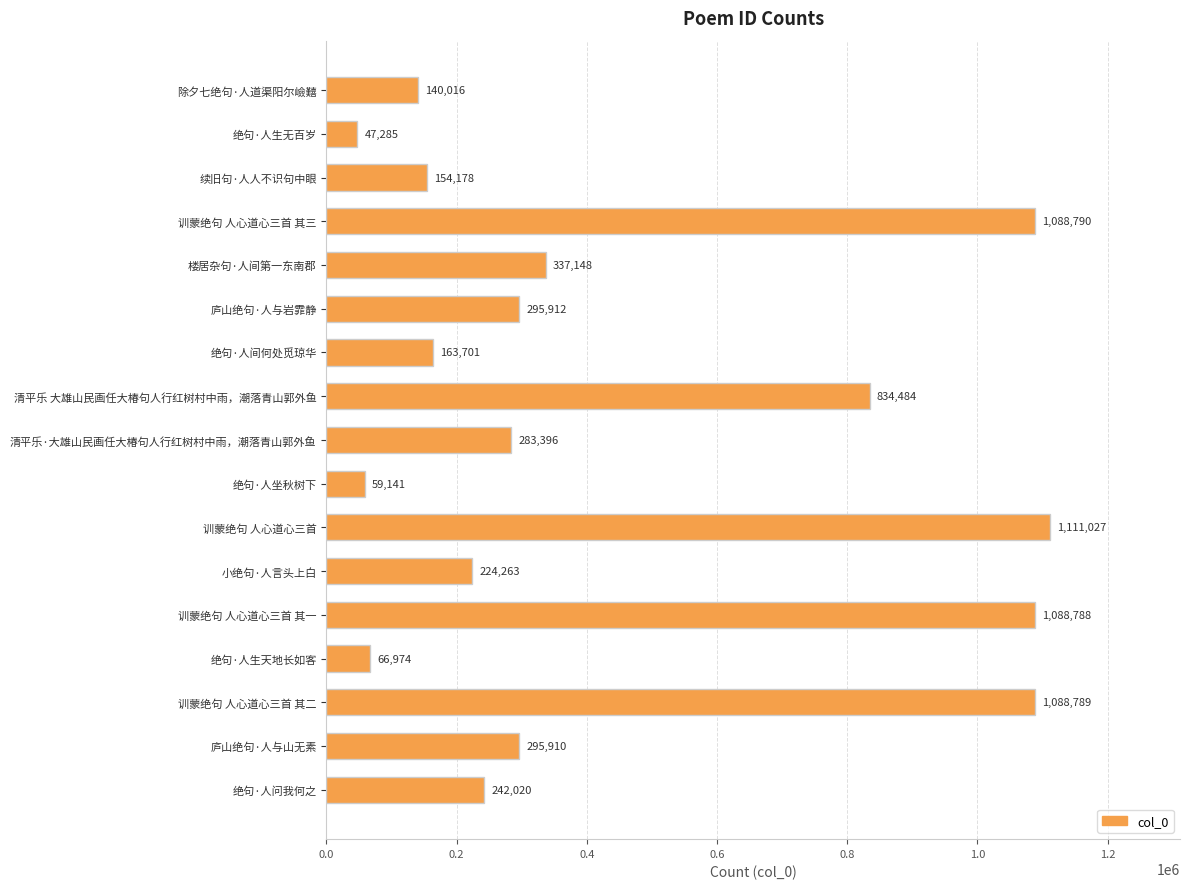

What is the average value?

442460